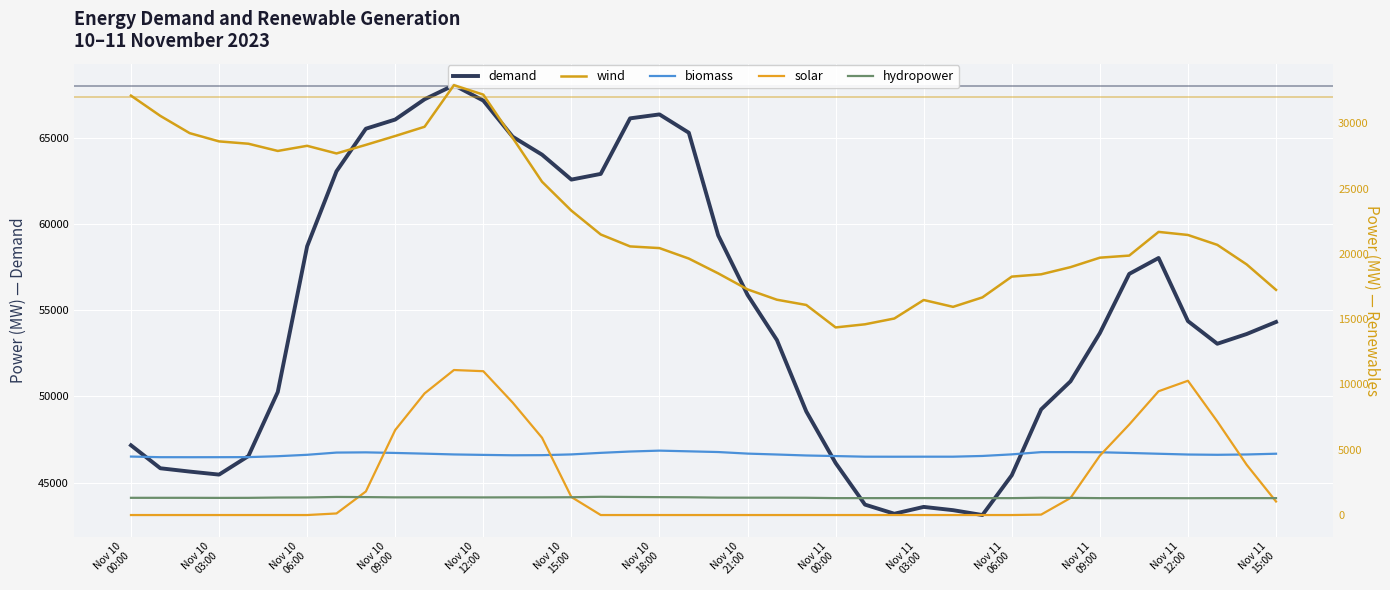

Which series has the largest range (max minus min)?

demand